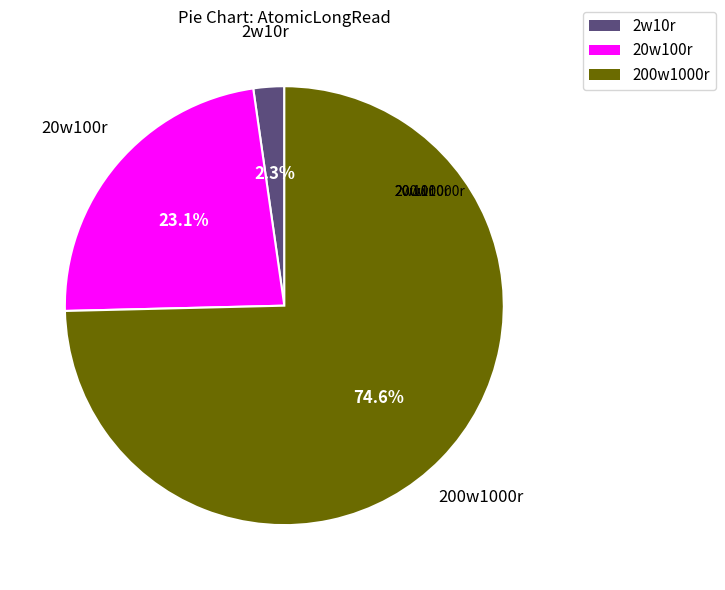

What percentage is the 200w1000r slice, to the nearest percent?

75%